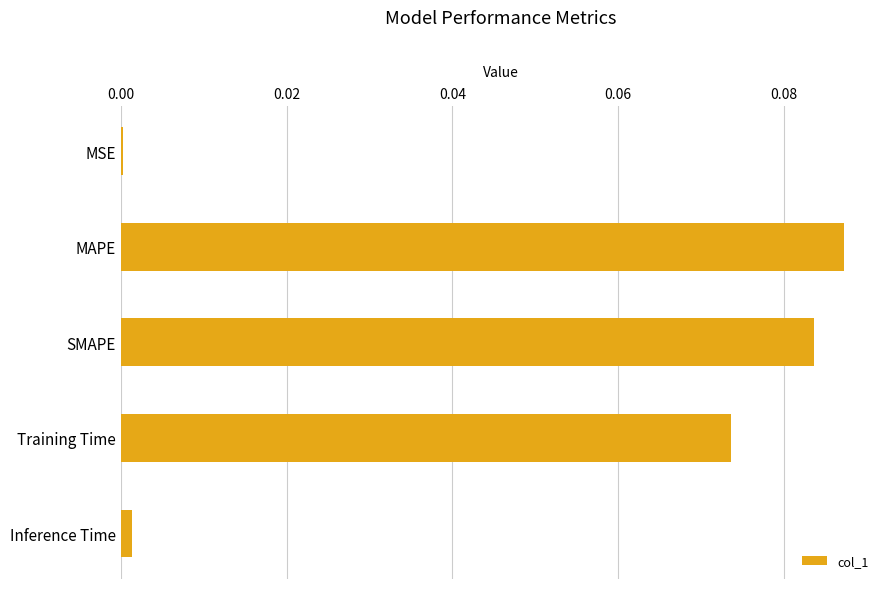

The chart shows a value of 0.0 at SMAPE. True or false?

False